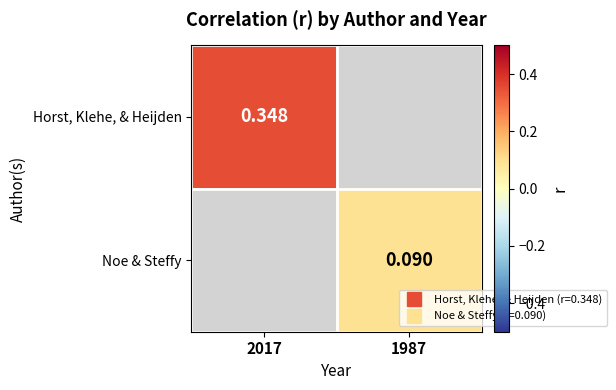

Is the value of Noe & Steffy at 1987 greater than the value of Horst, Klehe, & Heijden at 1987?

No